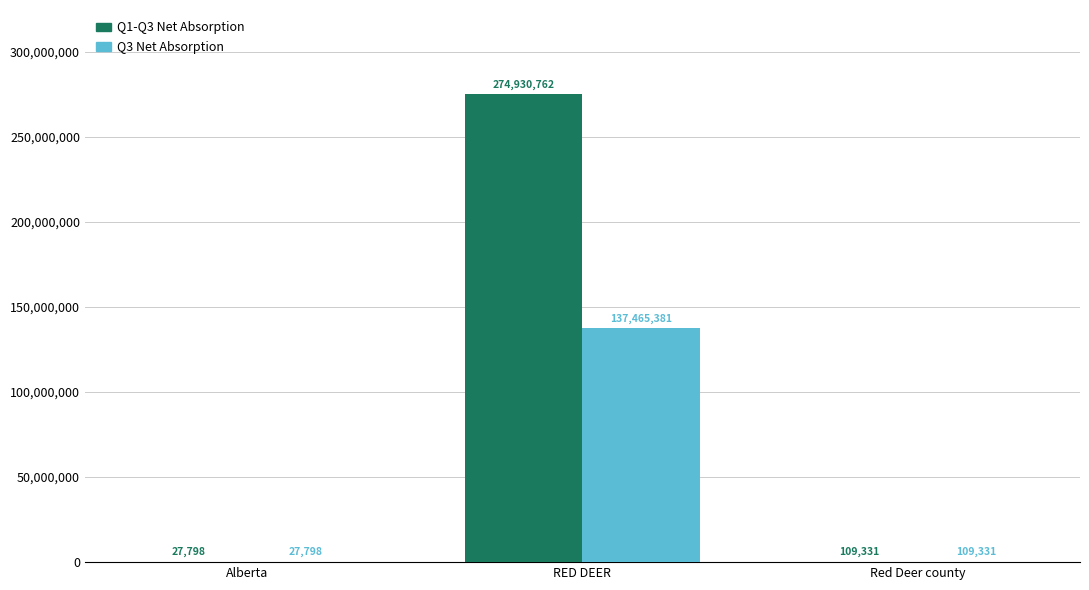

How many groups of bars are there?

3